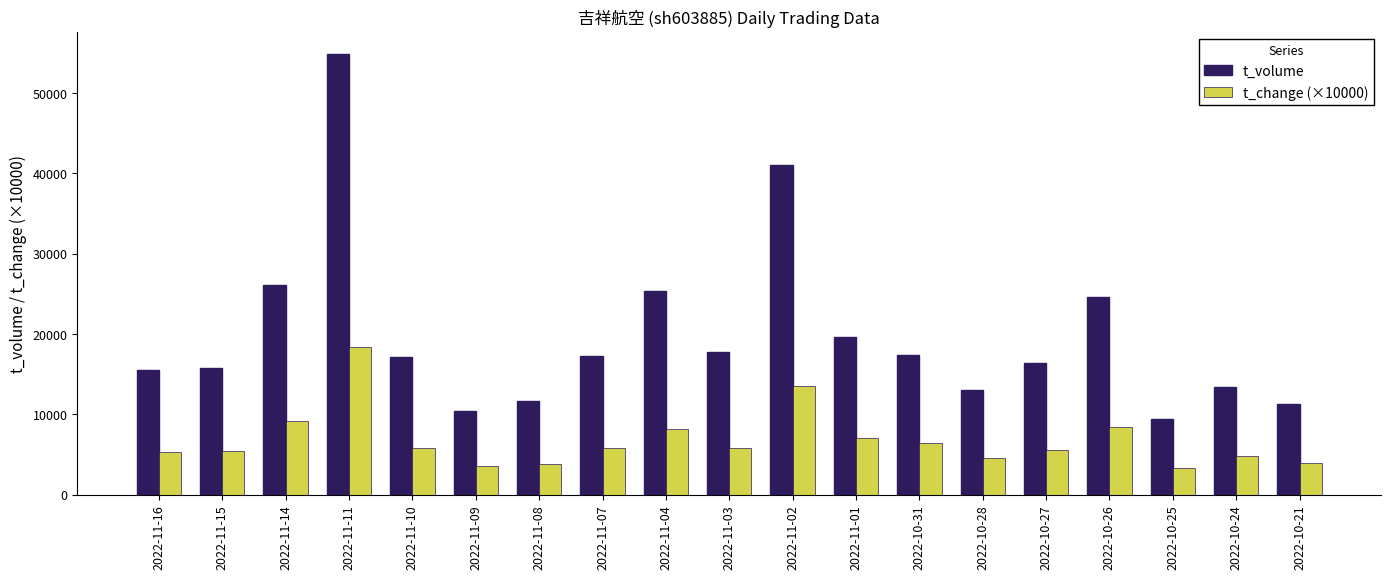

Does the chart contain any negative values?

No